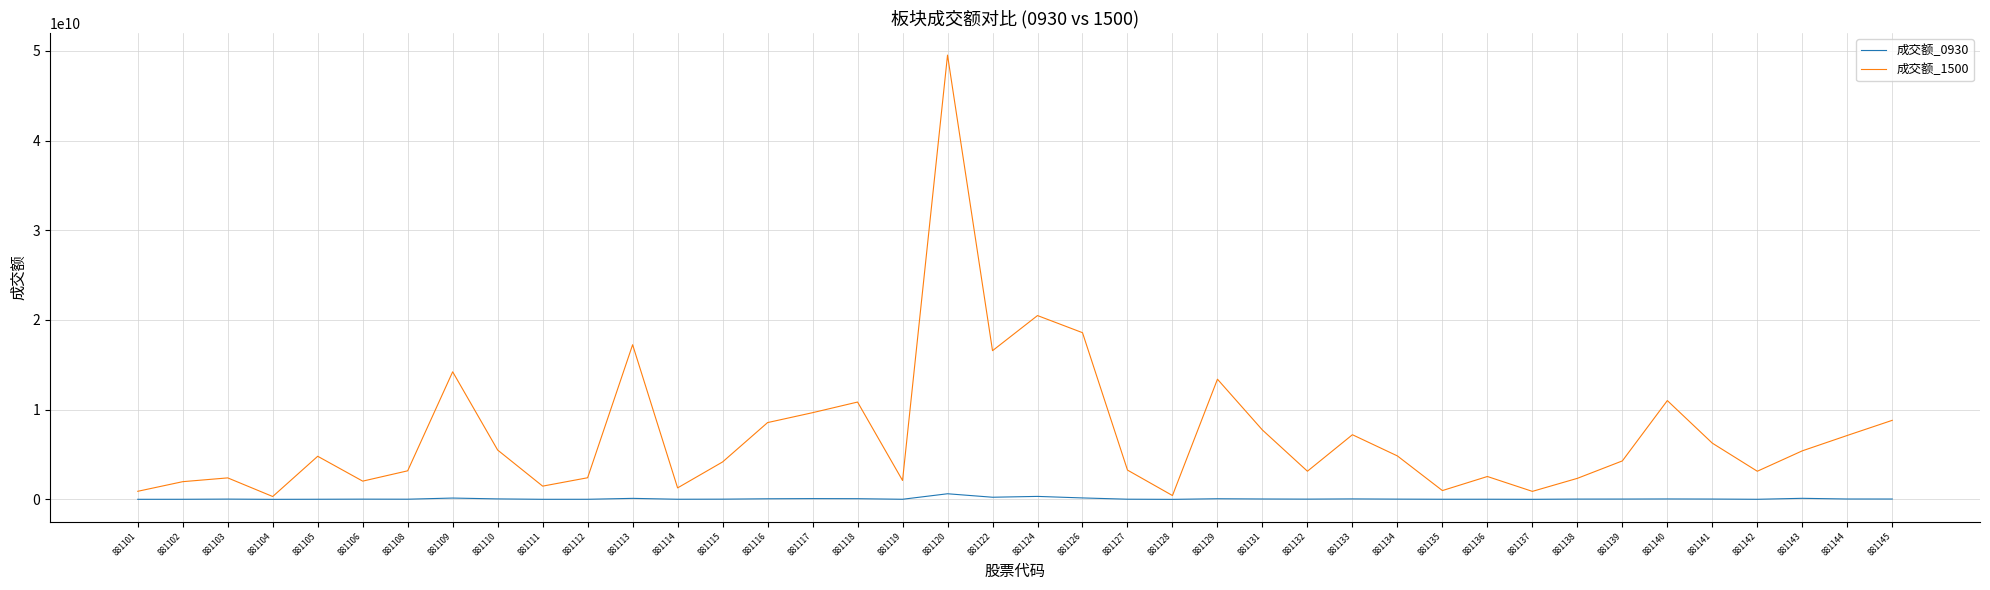

At which category does the chart reach its peak across all series?

881120